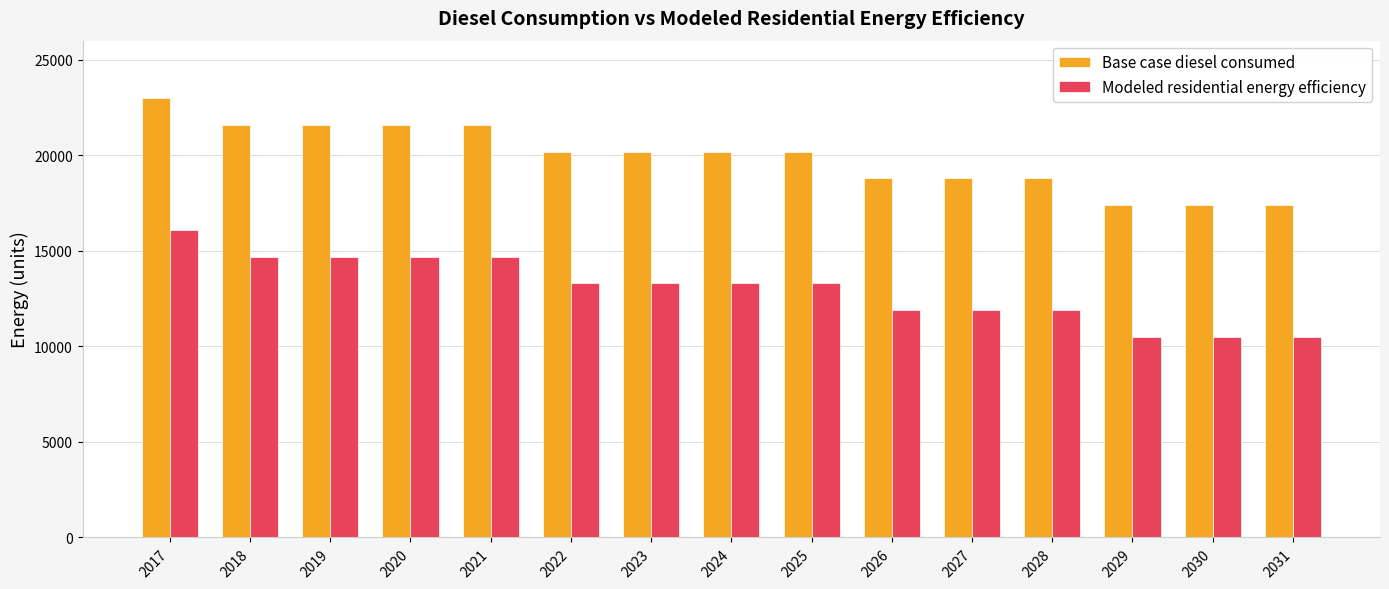

True or false: Base case diesel consumed has a value of 30653.9 at 2030.

False